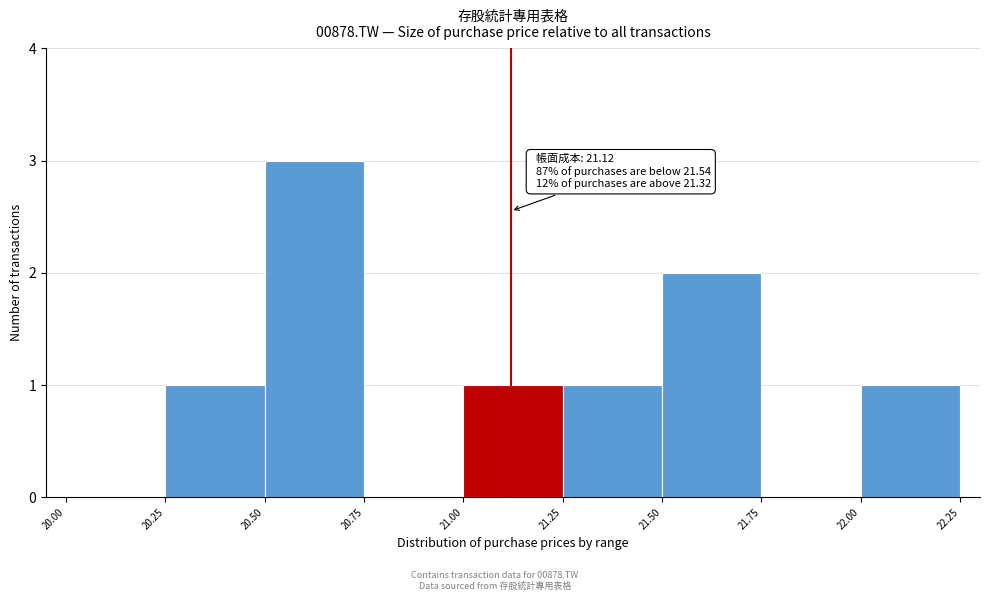

Over which range of the x-axis is the bar tallest?

20.50 to 20.75